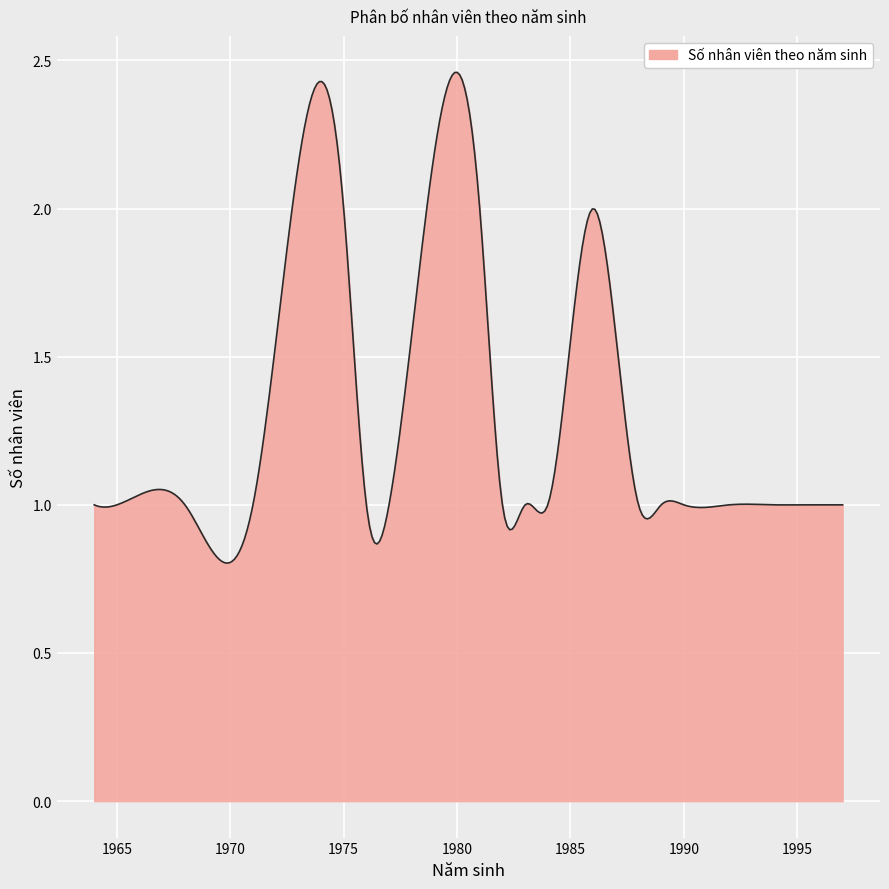

How many lines are shown in the chart?

1